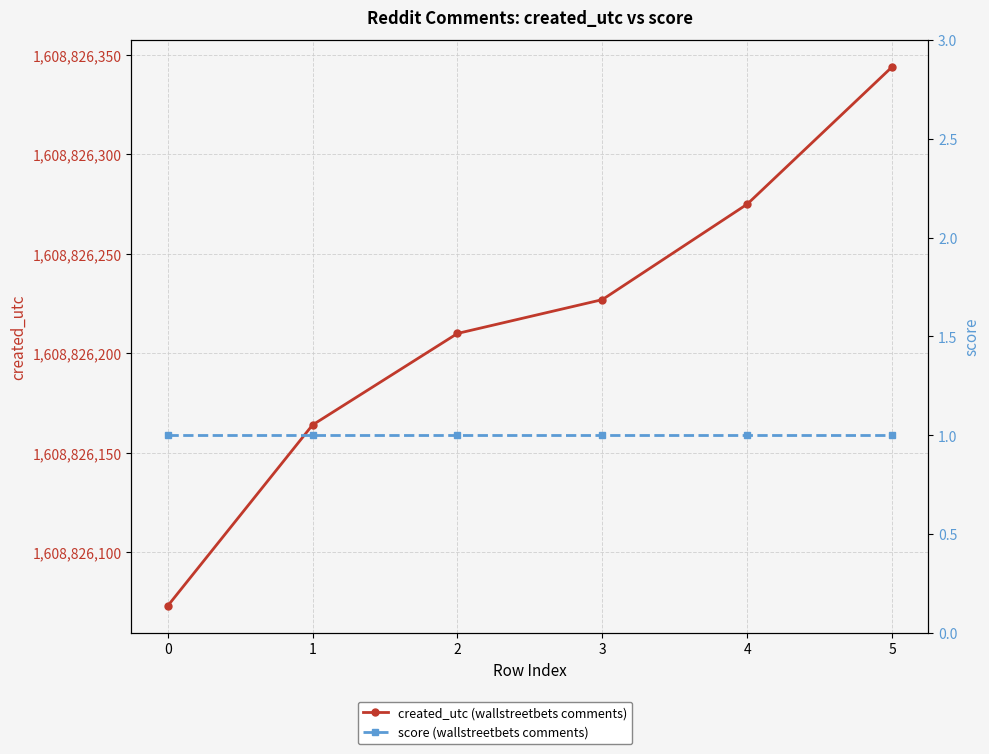

Which series has the widest spread of values?

created_utc (wallstreetbets comments)